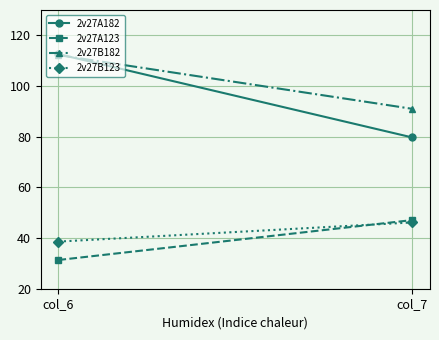

Is it true that 2v27B182 equals 200.7 at col_6?

False